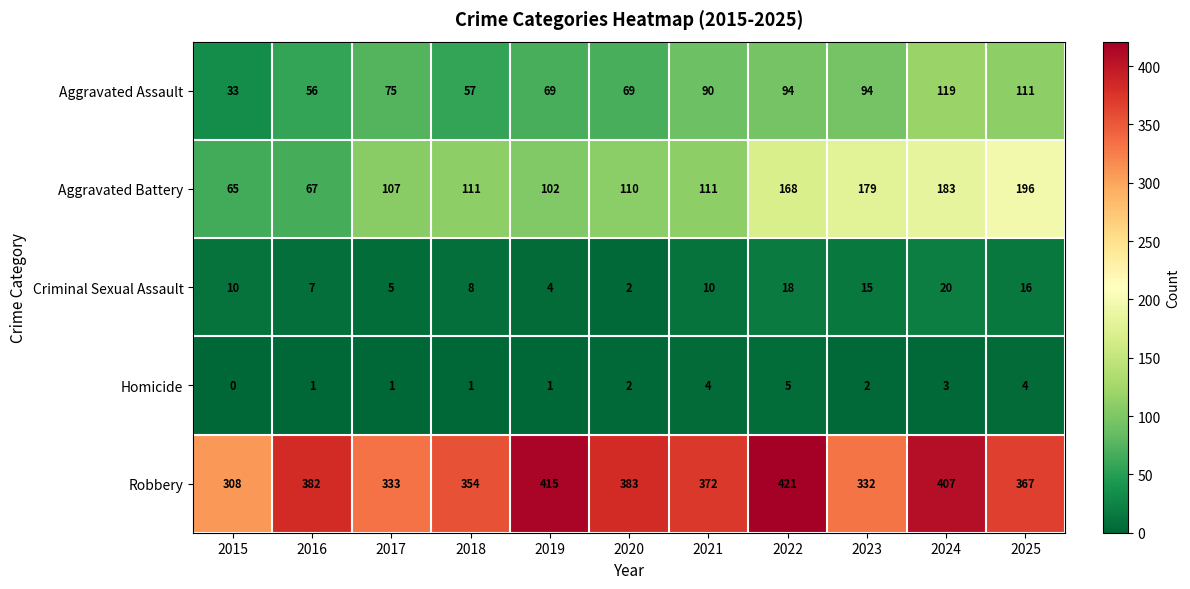

Rank the series by their maximum value, from highest to lowest.

Robbery, Aggravated Battery, Aggravated Assault, Criminal Sexual Assault, Homicide